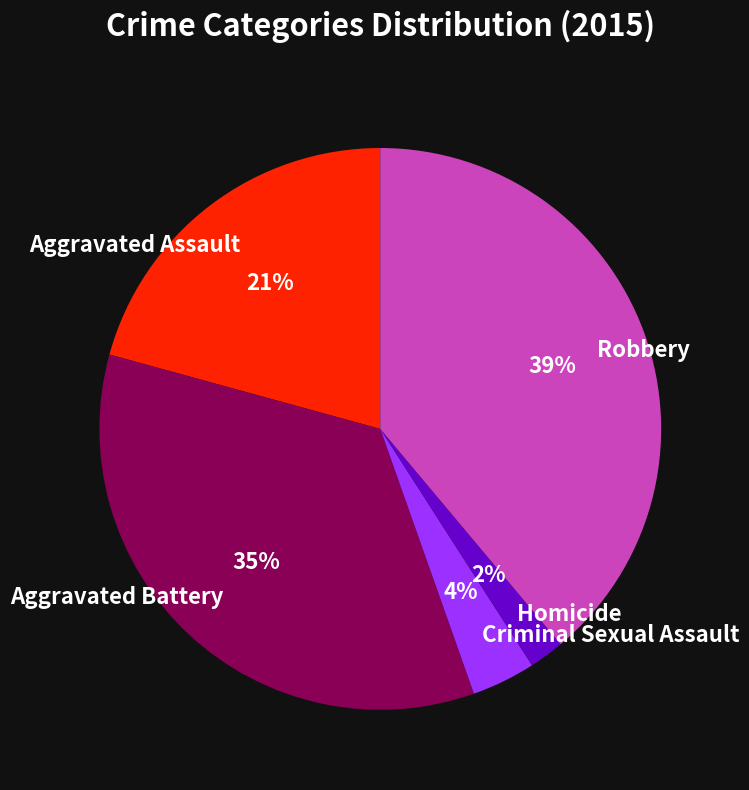

To the nearest percent, what is the difference between the largest and smallest slice percentages?

37%